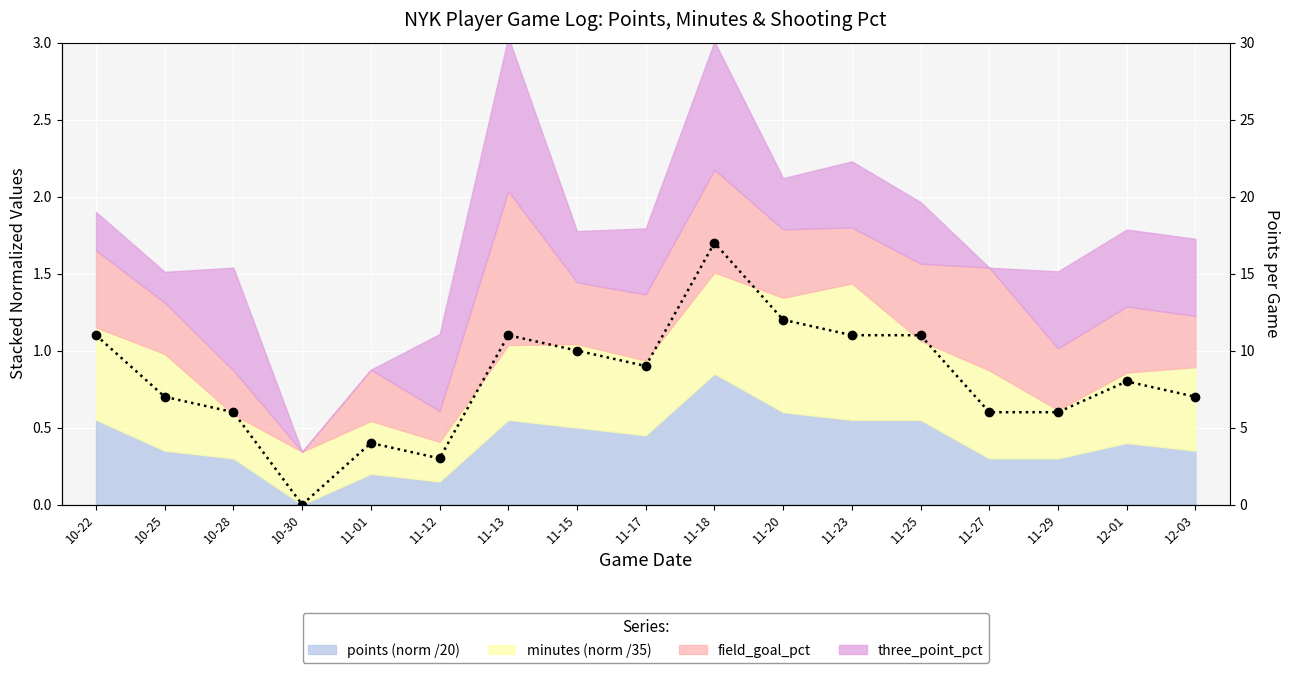

What is the sum of all values?

139